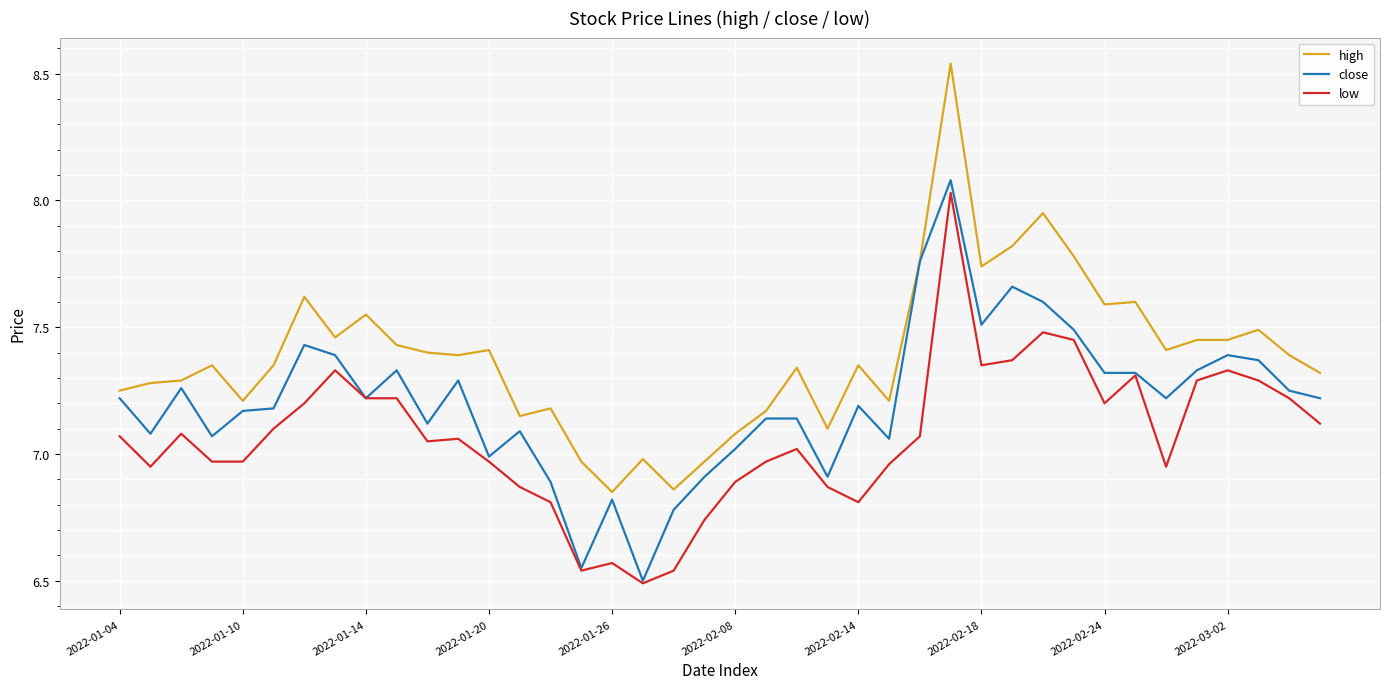

Does the chart have visible grid lines?

Yes